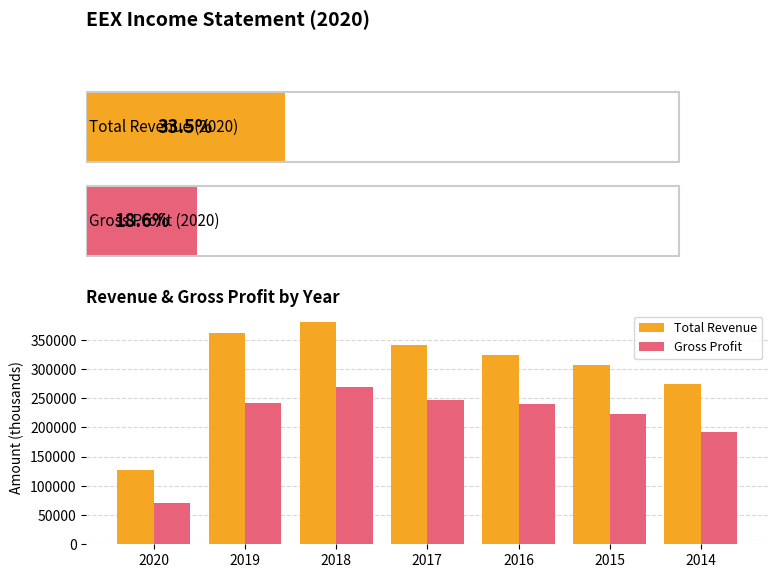

Which series has the widest spread of values?

Total Revenue